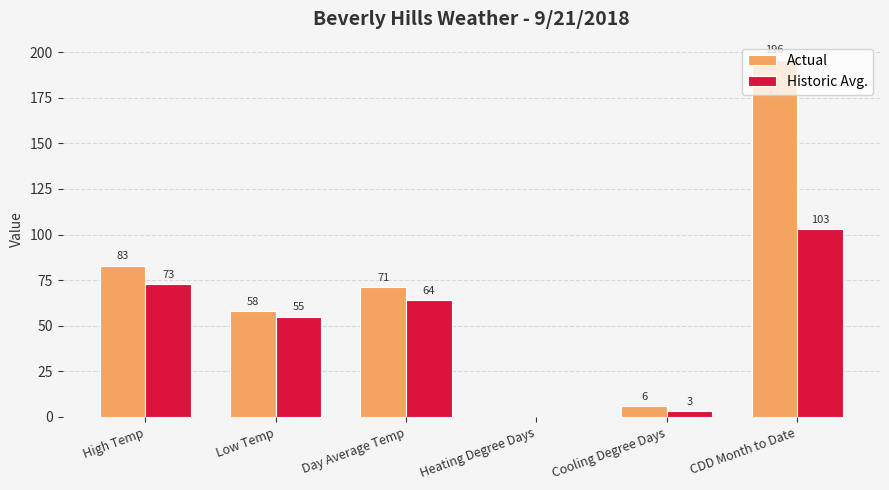

Where is Historic Avg. nearest to the value 51?

Low Temp